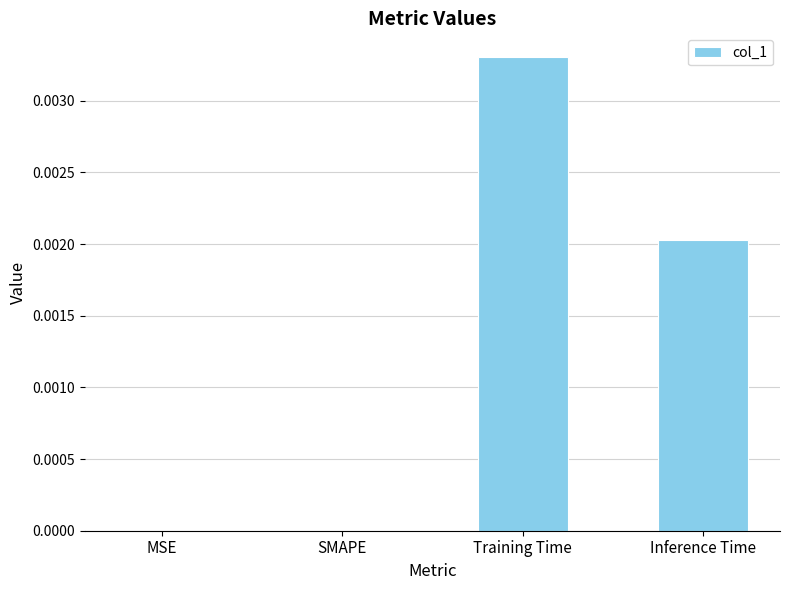

Are the bars grouped side by side (vs. stacked)?

No